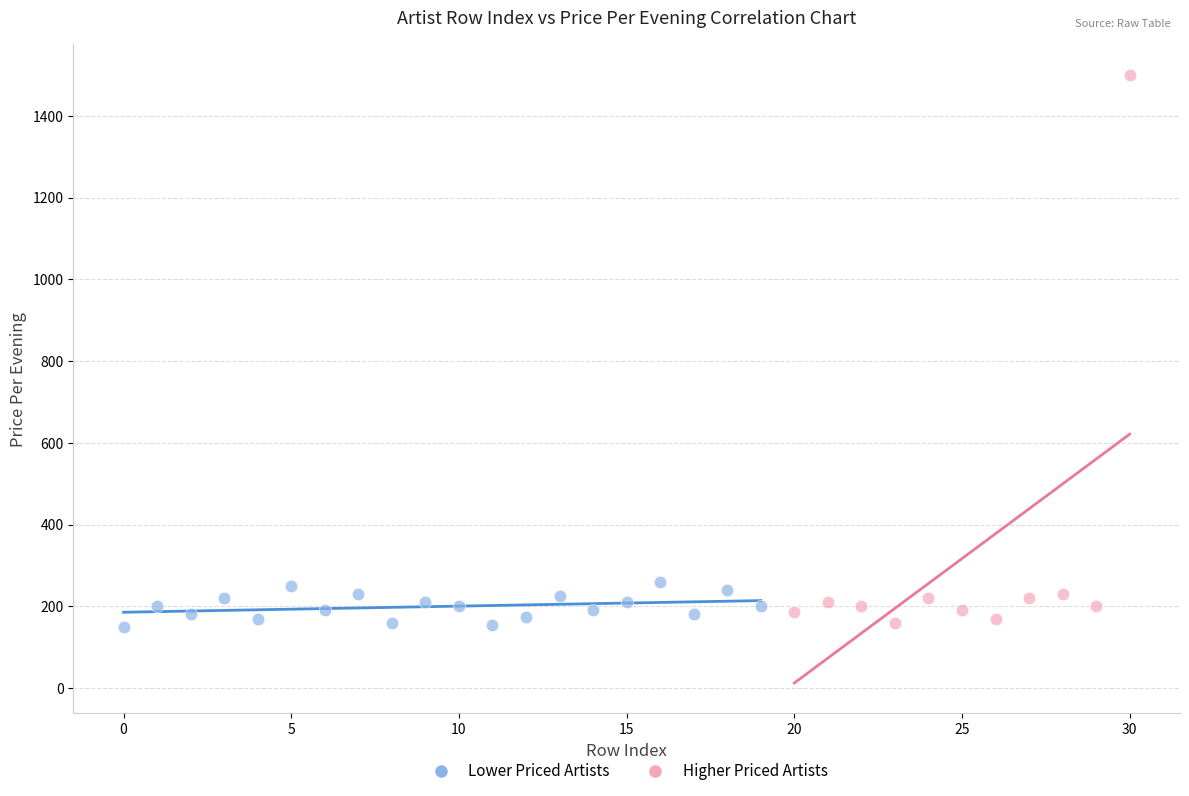

Which series has the largest Y range (max minus min)?

Higher Priced Artists